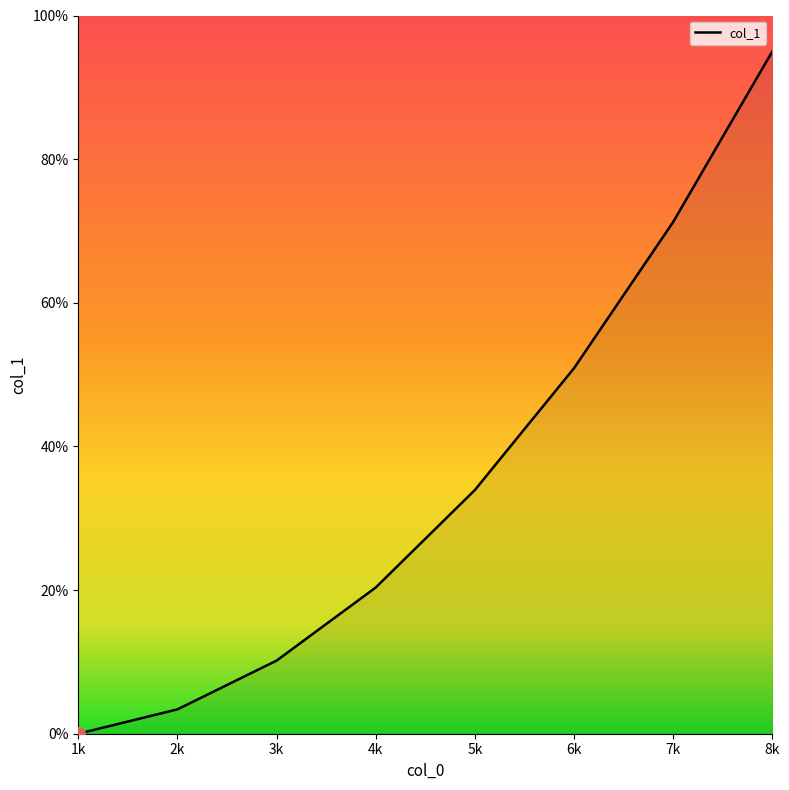

List the labels in order of value, largest first.

8k, 7k, 6k, 5k, 4k, 3k, 2k, 1k